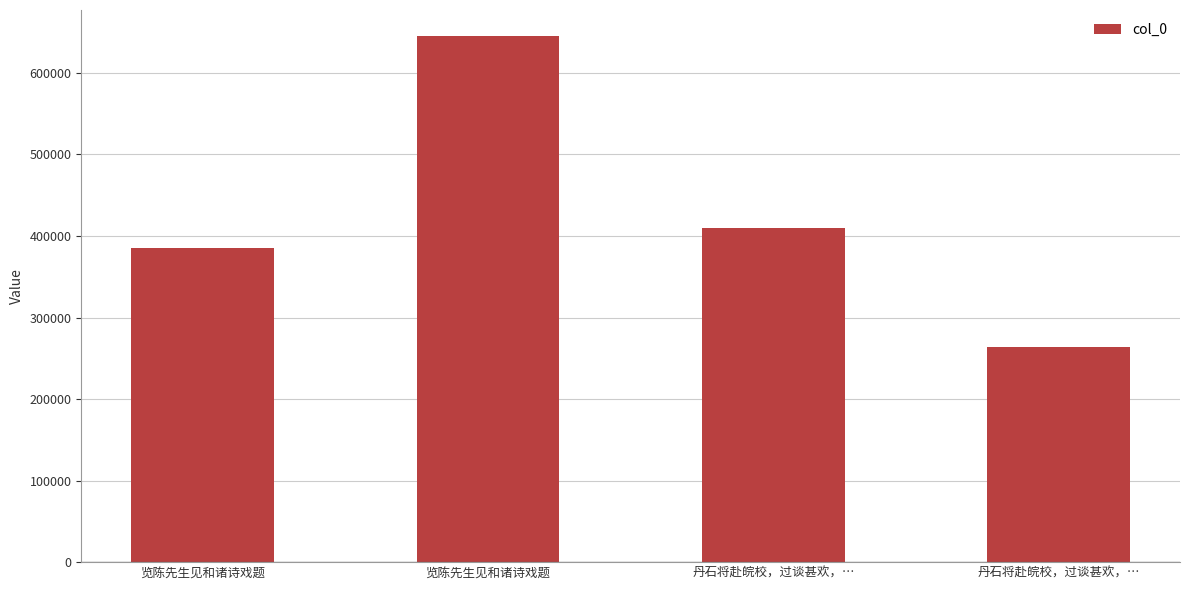

Is it true that the value at 丹石将赴皖校，过谈甚欢，… is 87899?

False